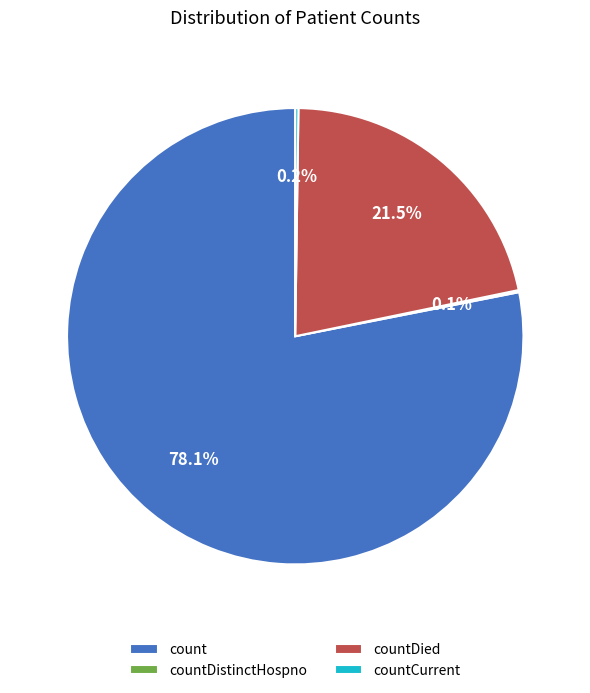

To the nearest percent, what is the average slice percentage?

25%